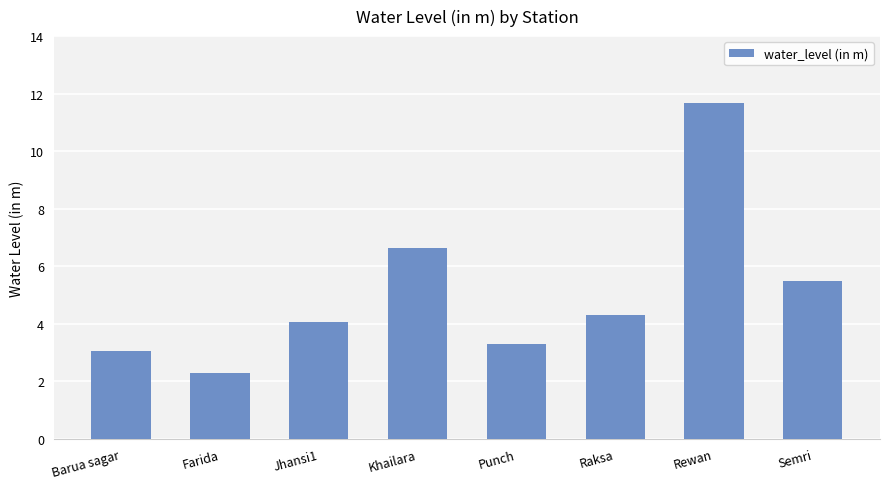

Rank the categories by value from lowest to highest.

Farida, Barua sagar, Punch, Jhansi1, Raksa, Semri, Khailara, Rewan